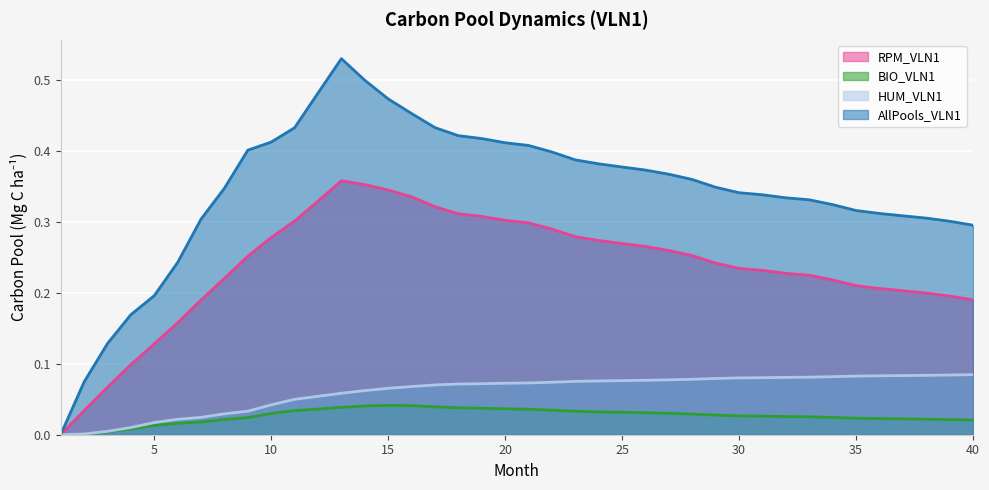

Reading left to right, what are all the values shown in this chart?

RPM_VLN1: 1=0.0	2=0.0	3=0.1	4=0.1	5=0.1	6=0.2	7=0.2	8=0.2	9=0.3	10=0.3	11=0.3	12=0.3	13=0.4	14=0.4	15=0.3	16=0.3	17=0.3	18=0.3	19=0.3	20=0.3	21=0.3	22=0.3	23=0.3	24=0.3	25=0.3	26=0.3	27=0.3	28=0.3	29=0.2	30=0.2	31=0.2	32=0.2	33=0.2	34=0.2	35=0.2	36=0.2	37=0.2	38=0.2	39=0.2	40=0.2
BIO_VLN1: 1=0.0	2=0.0	3=0.0	4=0.0	5=0.0	6=0.0	7=0.0	8=0.0	9=0.0	10=0.0	11=0.0	12=0.0	13=0.0	14=0.0	15=0.0	16=0.0	17=0.0	18=0.0	19=0.0	20=0.0	21=0.0	22=0.0	23=0.0	24=0.0	25=0.0	26=0.0	27=0.0	28=0.0	29=0.0	30=0.0	31=0.0	32=0.0	33=0.0	34=0.0	35=0.0	36=0.0	37=0.0	38=0.0	39=0.0	40=0.0
HUM_VLN1: 1=0.0	2=0.0	3=0.0	4=0.0	5=0.0	6=0.0	7=0.0	8=0.0	9=0.0	10=0.0	11=0.0	12=0.1	13=0.1	14=0.1	15=0.1	16=0.1	17=0.1	18=0.1	19=0.1	20=0.1	21=0.1	22=0.1	23=0.1	24=0.1	25=0.1	26=0.1	27=0.1	28=0.1	29=0.1	30=0.1	31=0.1	32=0.1	33=0.1	34=0.1	35=0.1	36=0.1	37=0.1	38=0.1	39=0.1	40=0.1
AllPools_VLN1: 1=0.0	2=0.1	3=0.1	4=0.2	5=0.2	6=0.2	7=0.3	8=0.3	9=0.4	10=0.4	11=0.4	12=0.5	13=0.5	14=0.5	15=0.5	16=0.5	17=0.4	18=0.4	19=0.4	20=0.4	21=0.4	22=0.4	23=0.4	24=0.4	25=0.4	26=0.4	27=0.4	28=0.4	29=0.3	30=0.3	31=0.3	32=0.3	33=0.3	34=0.3	35=0.3	36=0.3	37=0.3	38=0.3	39=0.3	40=0.3